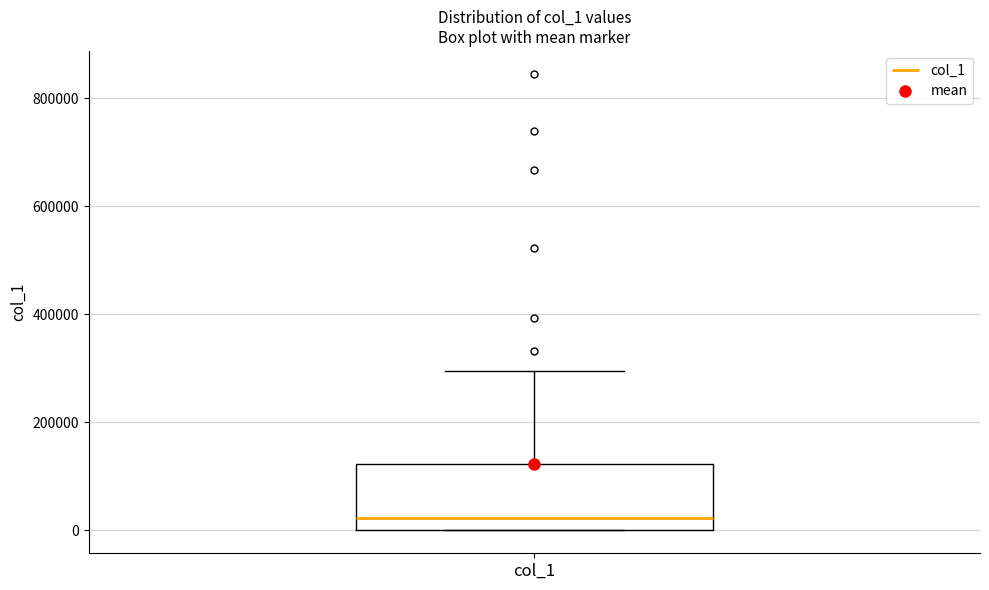

Read this box plot against the y-axis: the position of the median line, the range covered by the box, and the ends of both whiskers. The values are not printed on the chart, so give them approximately, as read against the axis.

median 20000, box 0 to 120000, whiskers 0 to 300000